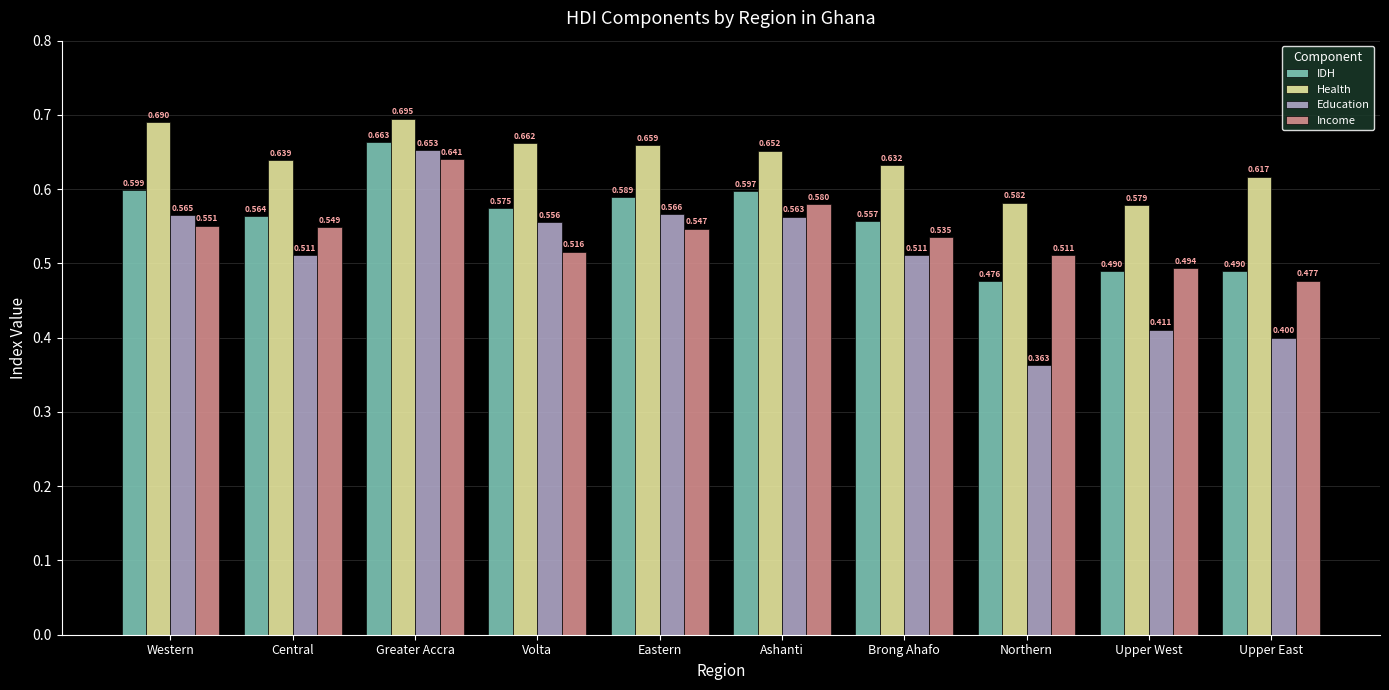

List the series in order of their overall mean, lowest first.

Education, Income, IDH, Health